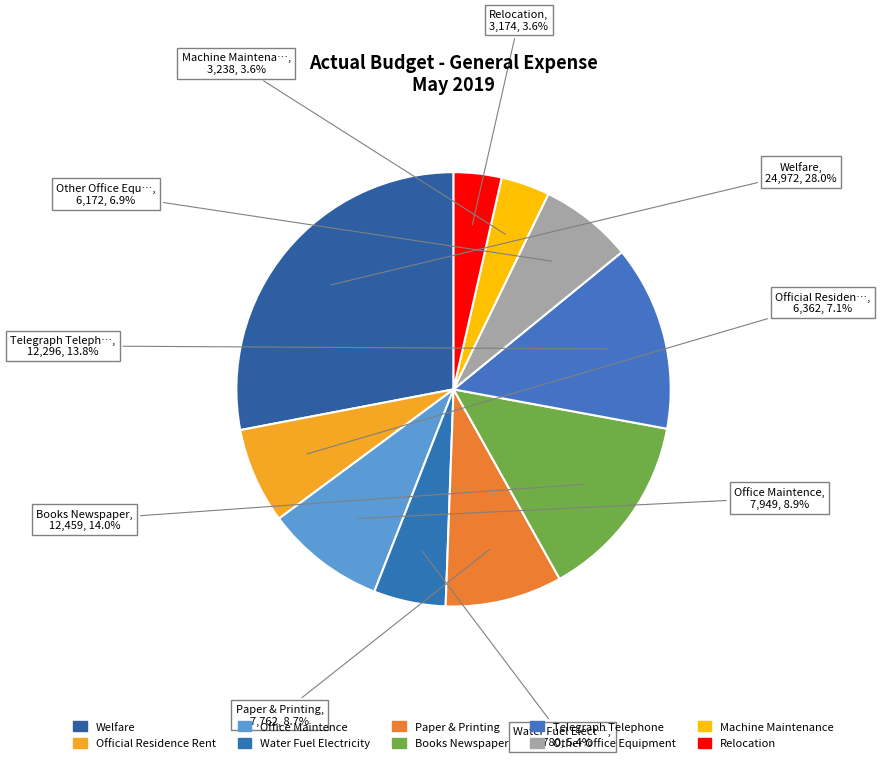

Combined, what portion of the pie is Books Newspaper and Office Maintence?

22.9%